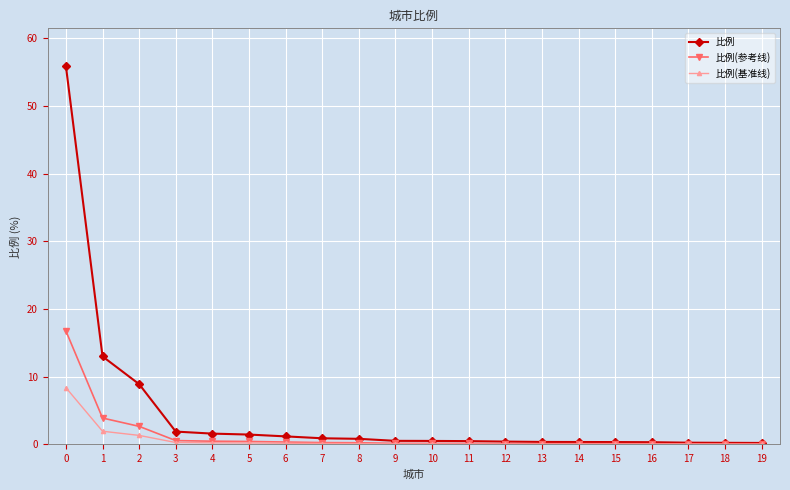

The 比例(参考线) series shows 0.1 at 16. True or false?

True